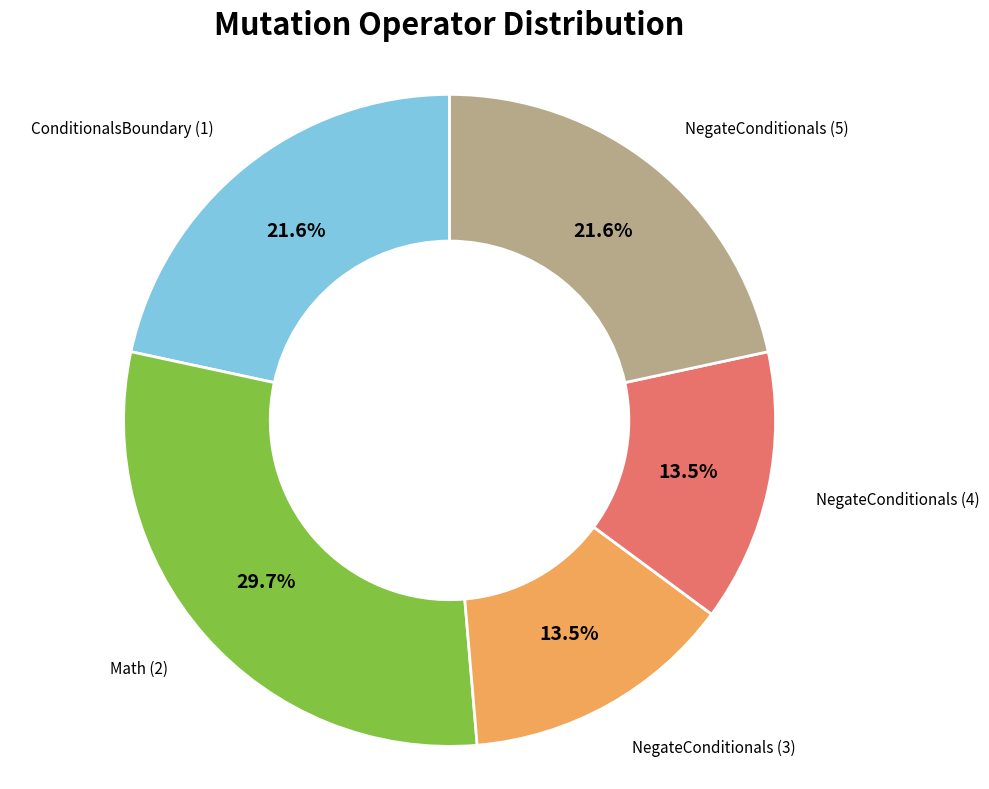

To the nearest percent, what percentage of the pie is ConditionalsBoundary (1)?

22%